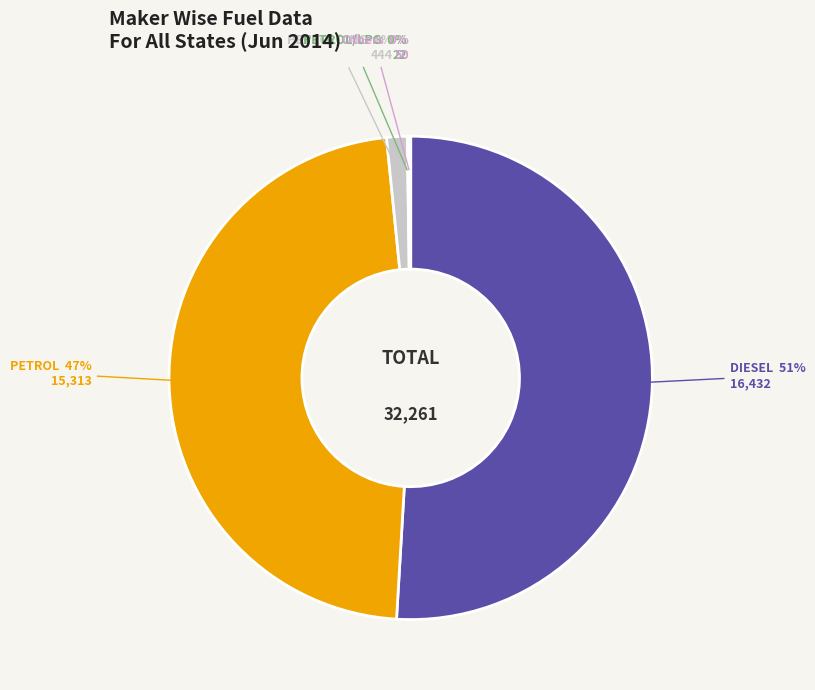

To the nearest percent, what is the average slice percentage?

20%